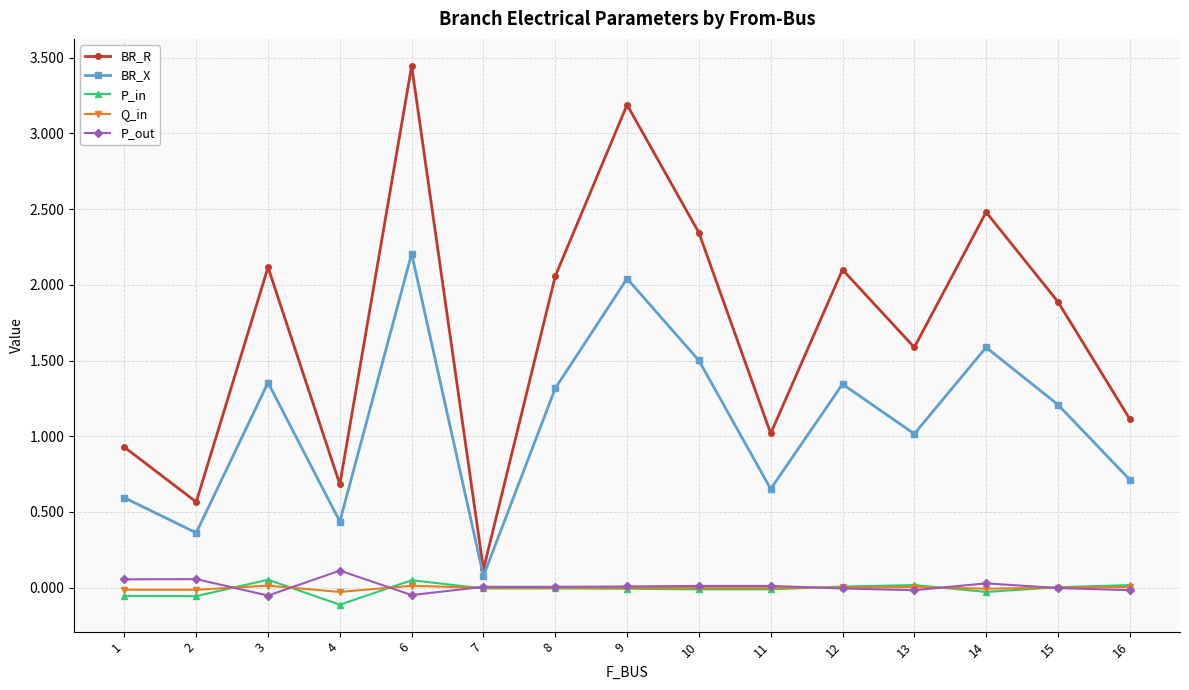

Rank the series by their maximum value, from lowest to highest.

Q_in, P_in, P_out, BR_X, BR_R